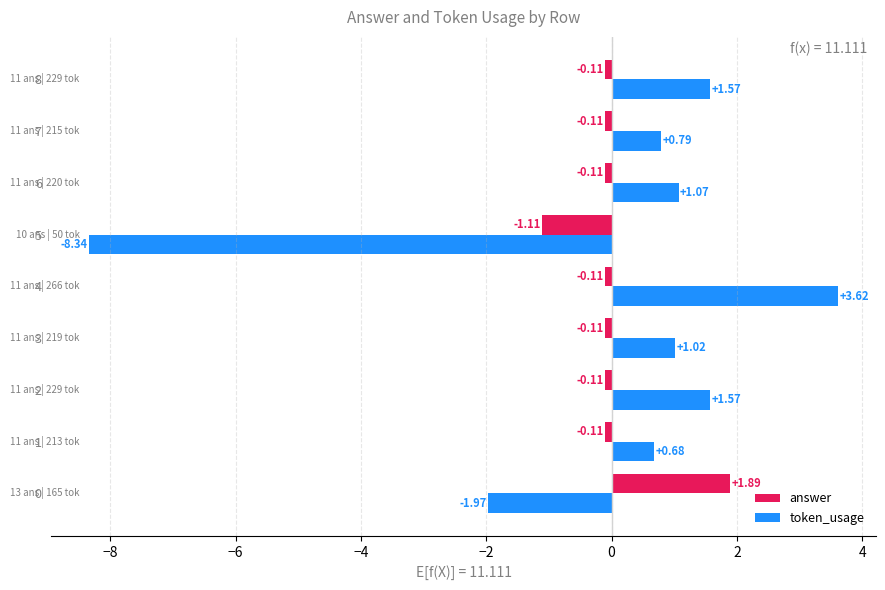

Which label corresponds to the largest value in the chart?

4